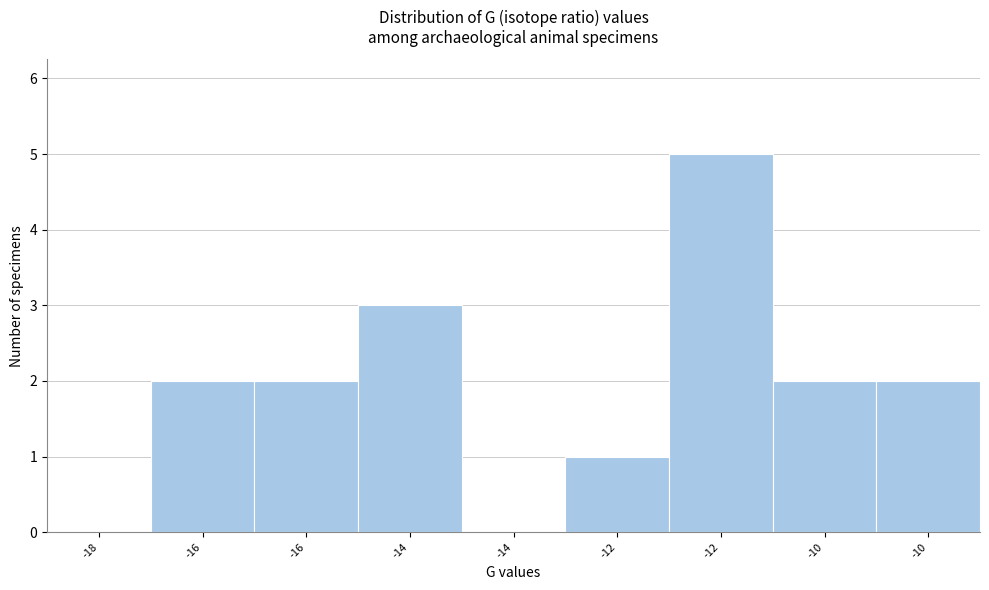

Are the bars horizontal?

No